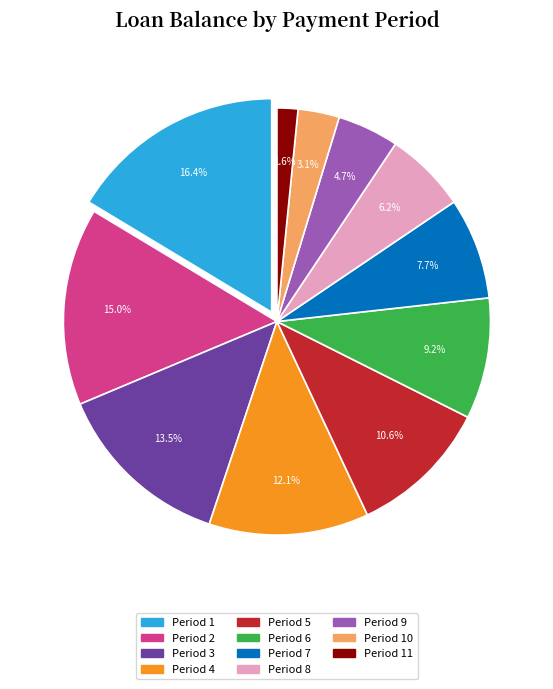

Does any single category account for the majority?

No